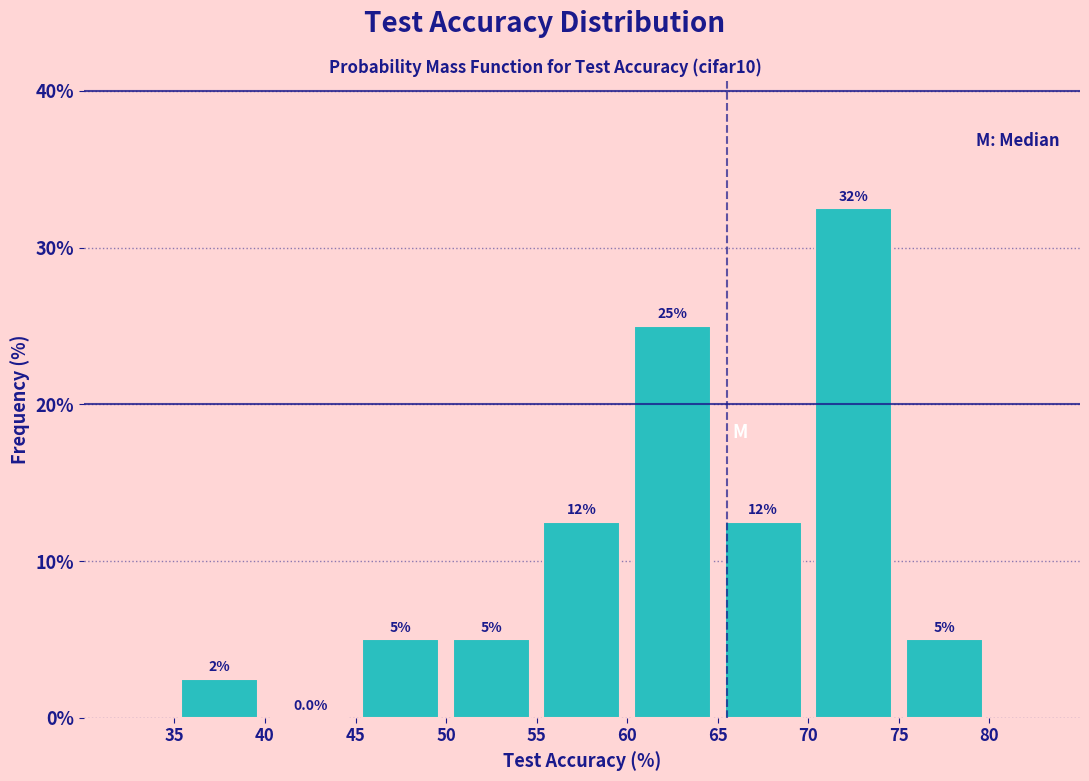

Which range on the x-axis has the tallest bar?

70 to 75